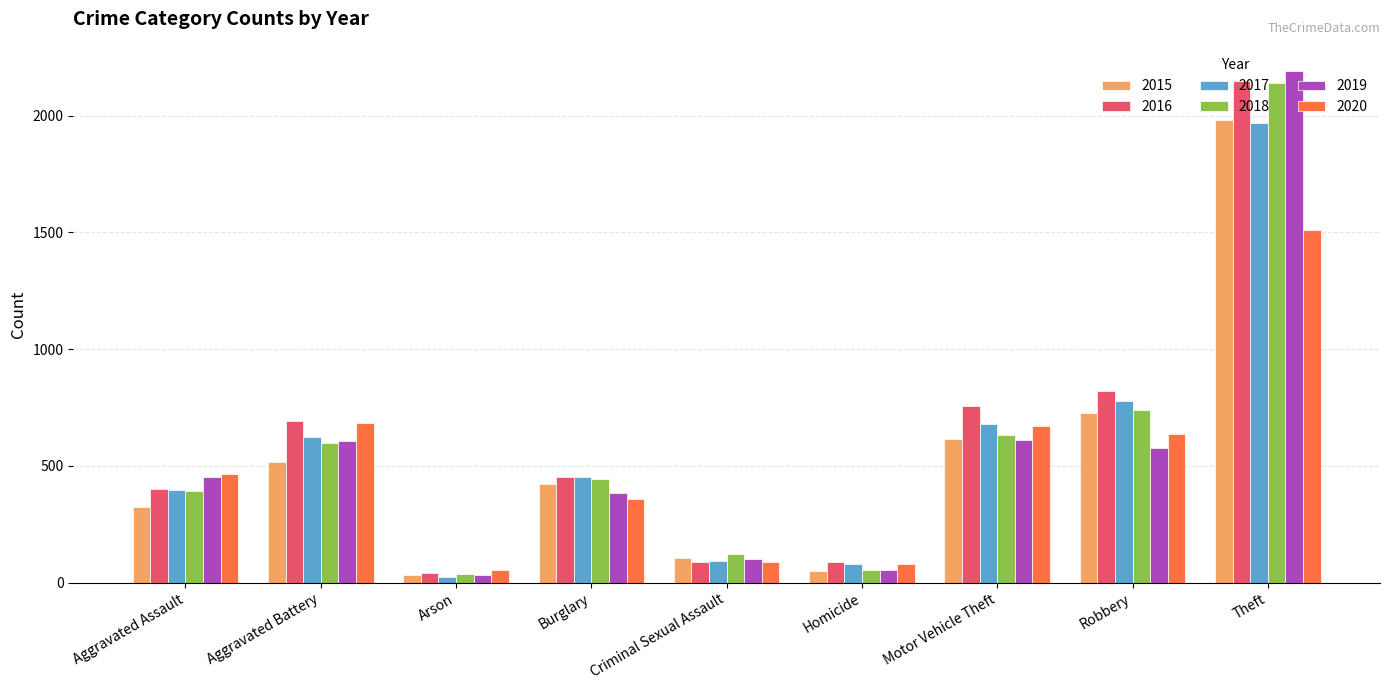

What is the difference between the 2018 values at Burglary and Motor Vehicle Theft?

188